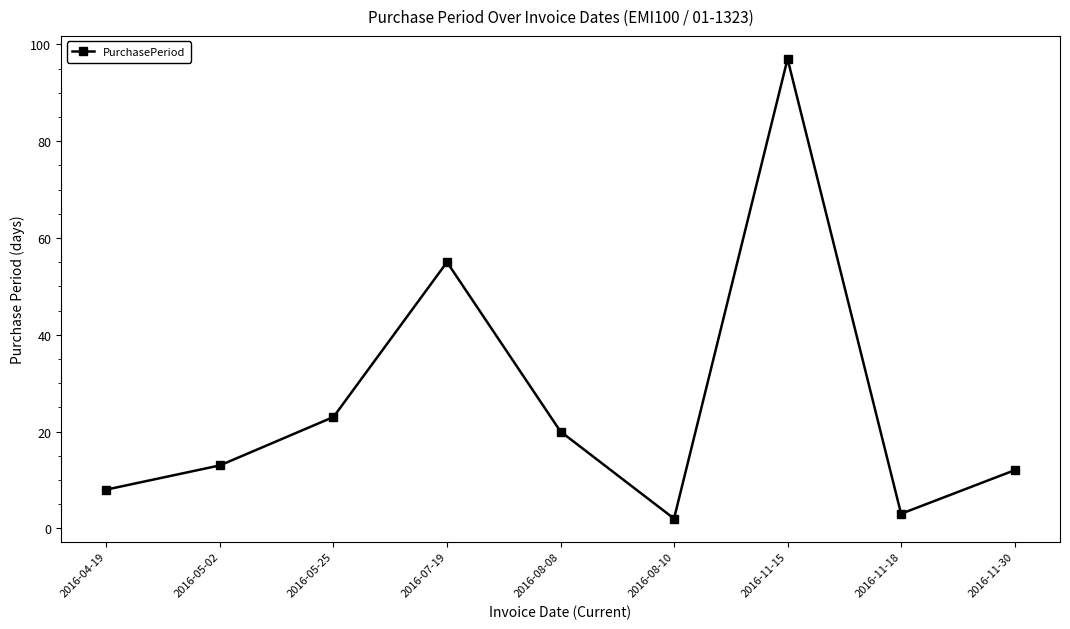

Reading right to left, transcribe all the data shown in this chart.

2016-11-30=12	2016-11-18=3	2016-11-15=97	2016-08-10=2	2016-08-08=20	2016-07-19=55	2016-05-25=23	2016-05-02=13	2016-04-19=8